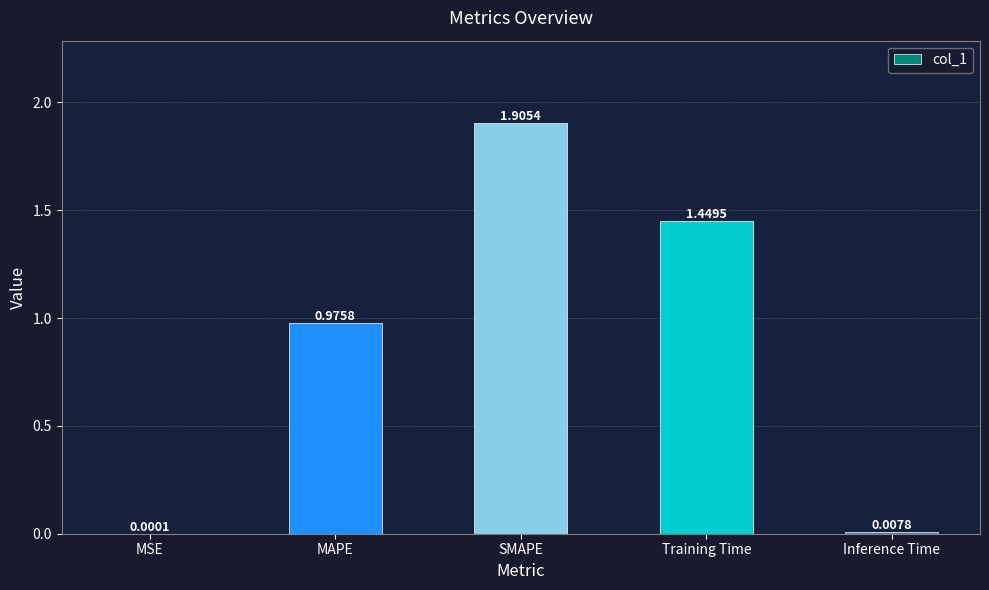

Which has a higher value, Inference Time or MAPE?

MAPE